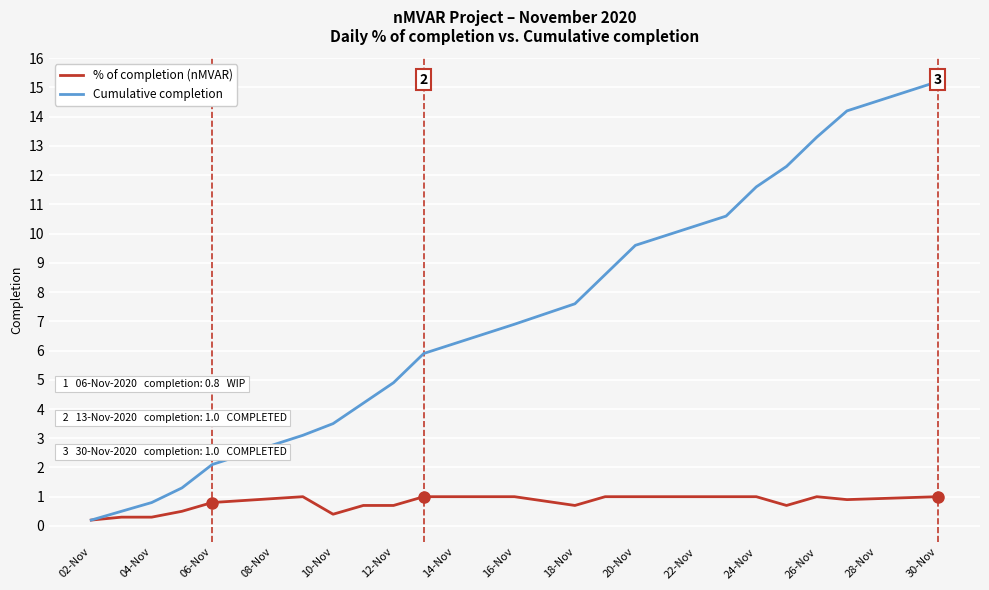

Reading left to right, extract all data points from this chart.

% of completion (nMVAR): 0.2	0.3	0.3	0.5	0.8	1.0	0.4	0.7	0.7	1.0	1.0	0.7	1.0	1.0	1.0	1.0	0.7	1.0	0.9	1.0
Cumulative completion: 0.2	0.5	0.8	1.3	2.1	3.1	3.5	4.2	4.9	5.9	6.9	7.6	8.6	9.6	10.6	11.6	12.3	13.3	14.2	15.2